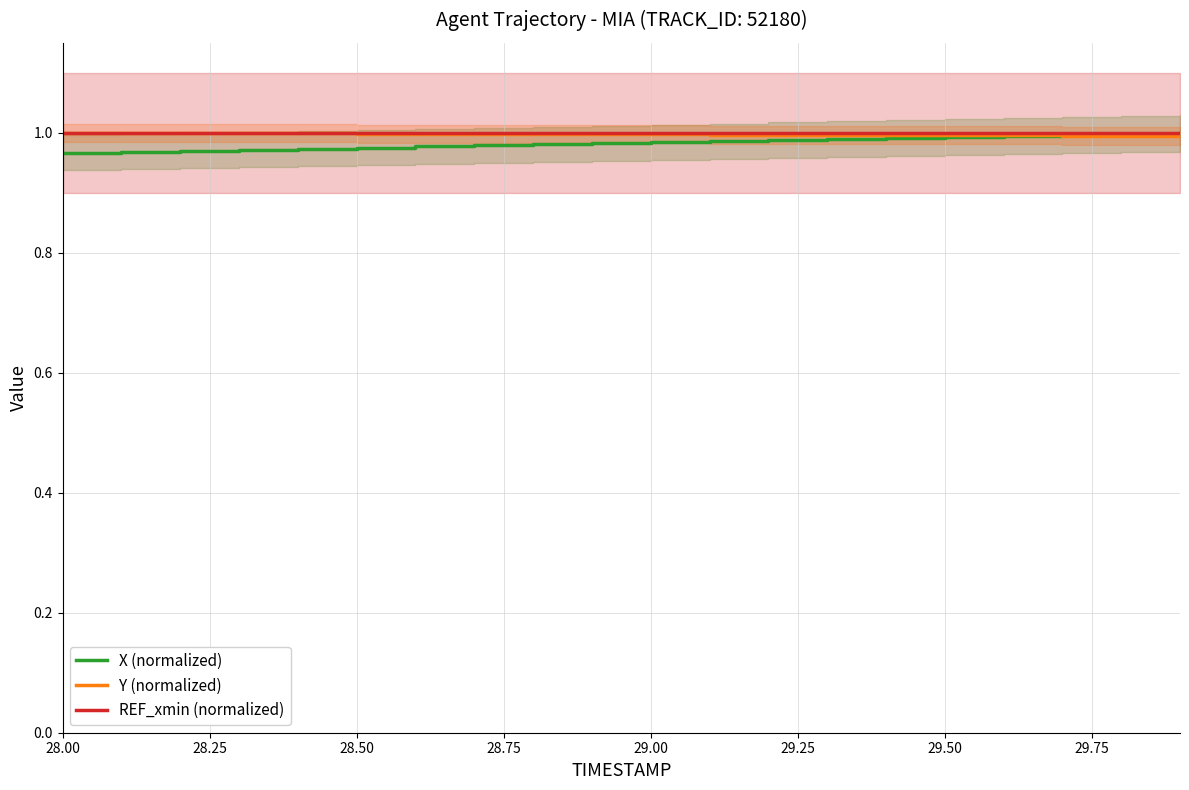

What is the value of the Y (normalized) point at the 4th from the left?

1.0